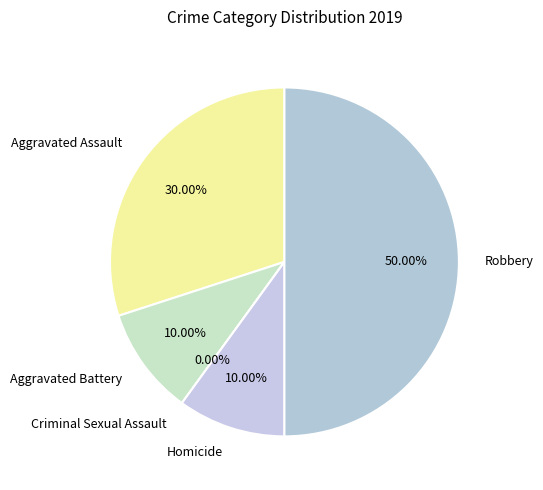

How many segments does this pie chart have?

5